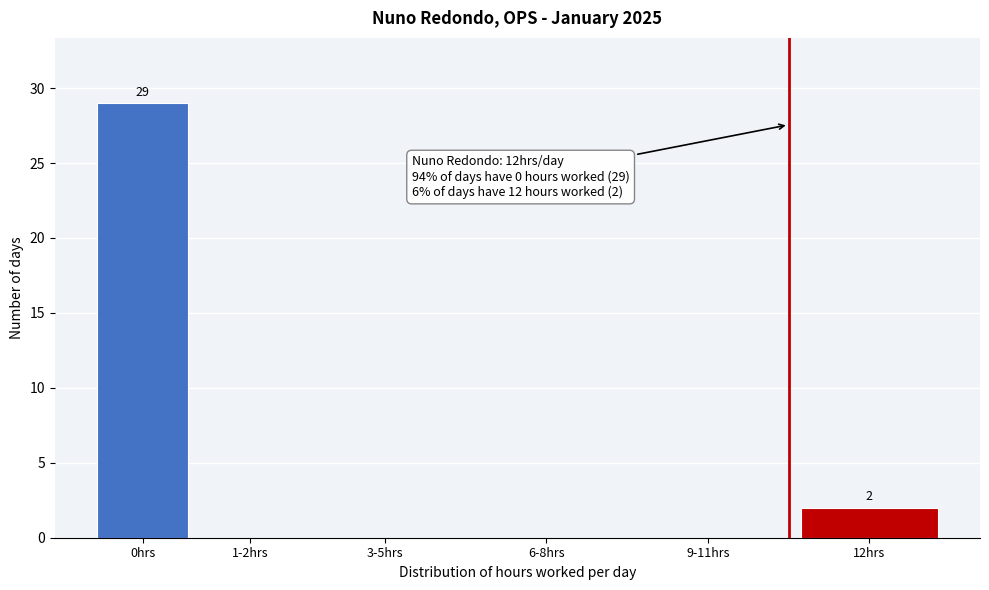

Reading left to right, extract all data points from this chart.

0hrs=29	1-2hrs=0	3-5hrs=0	6-8hrs=0	9-11hrs=0	12hrs=2